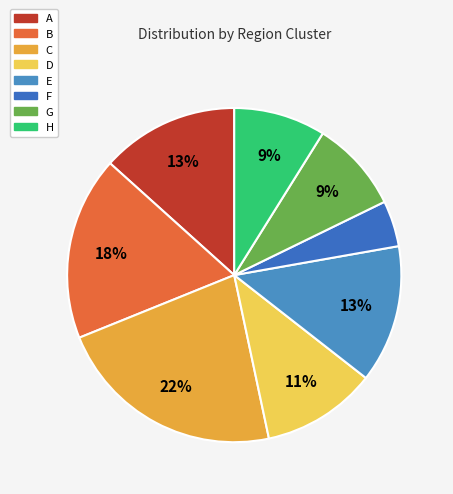

How many slices are in this pie chart?

8